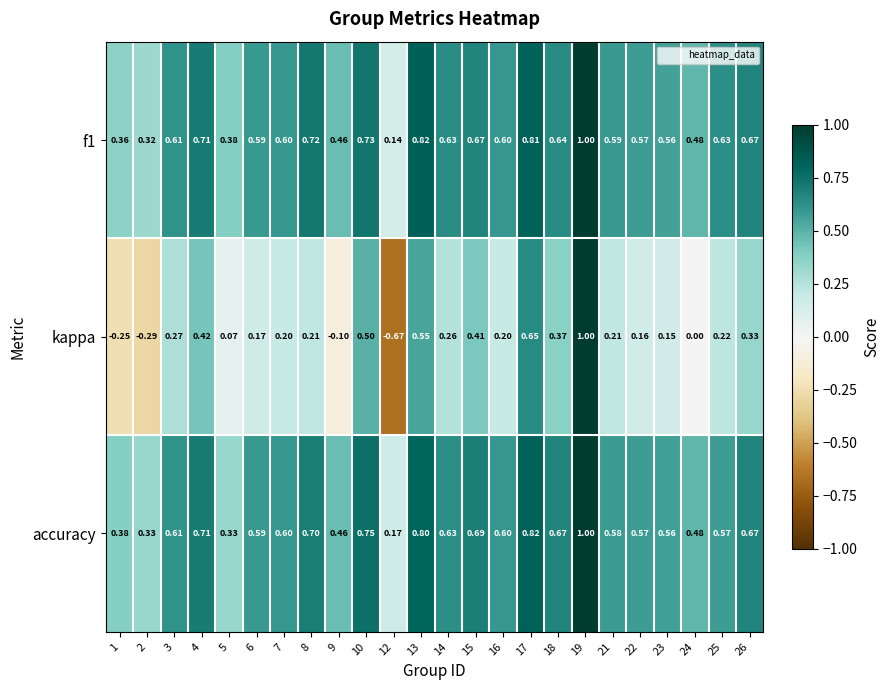

Count the number of data series in this chart.

3